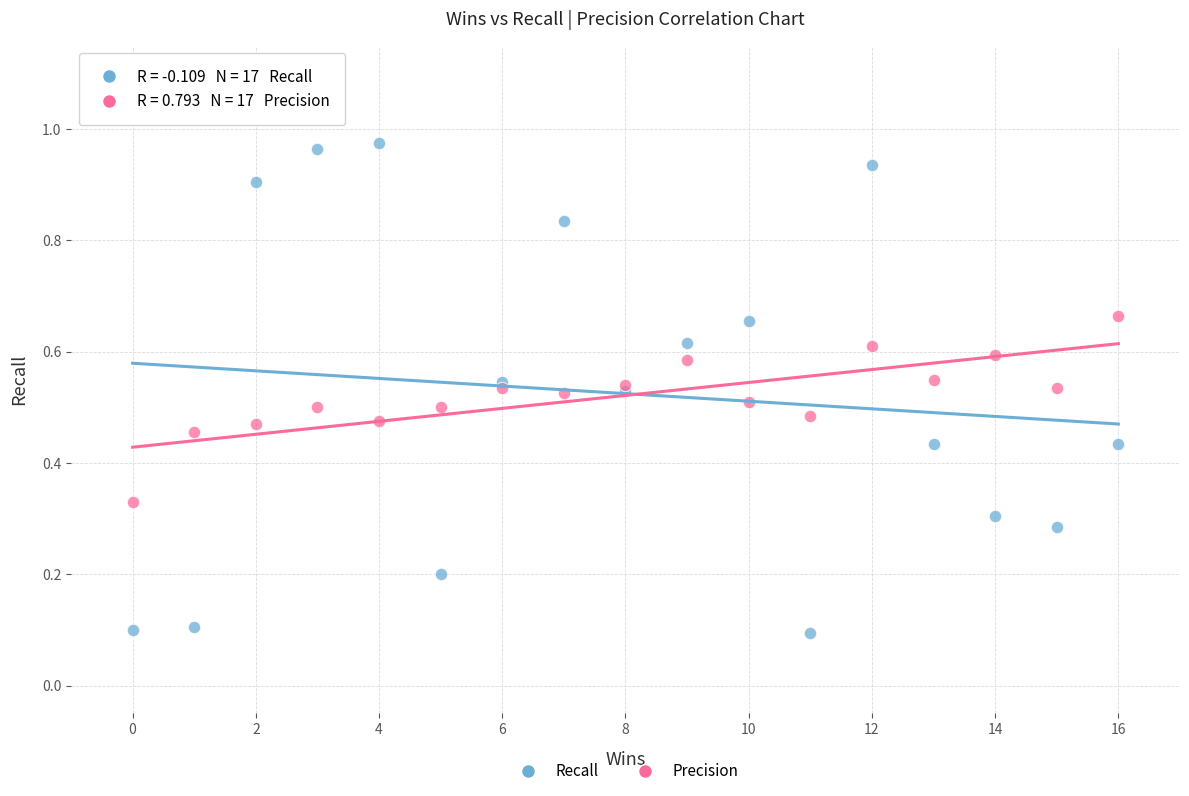

Which series reaches the minimum Y coordinate?

Recall